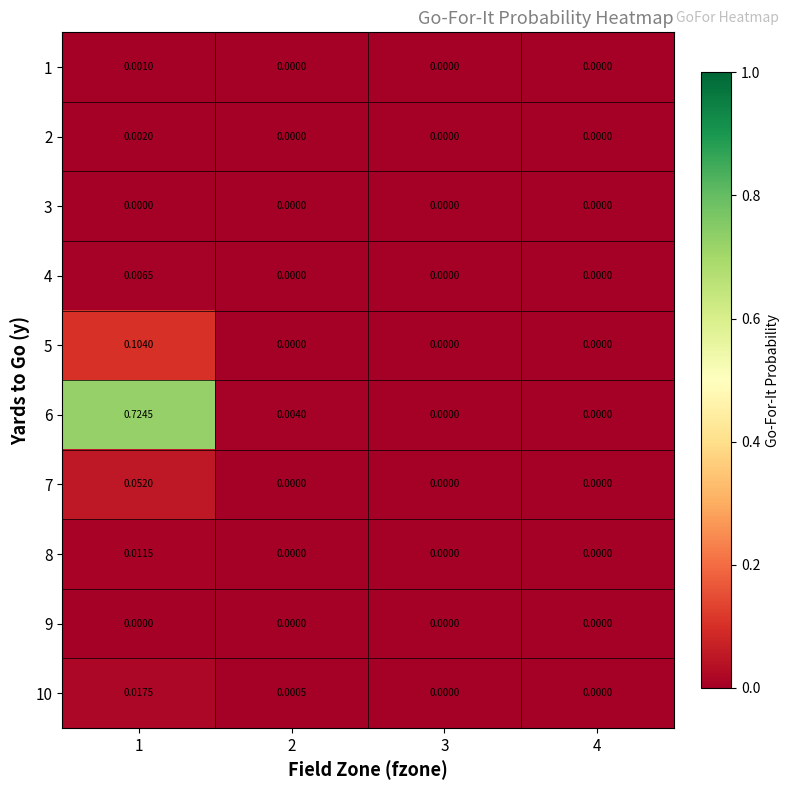

At which category is the sum across all series the highest?

1